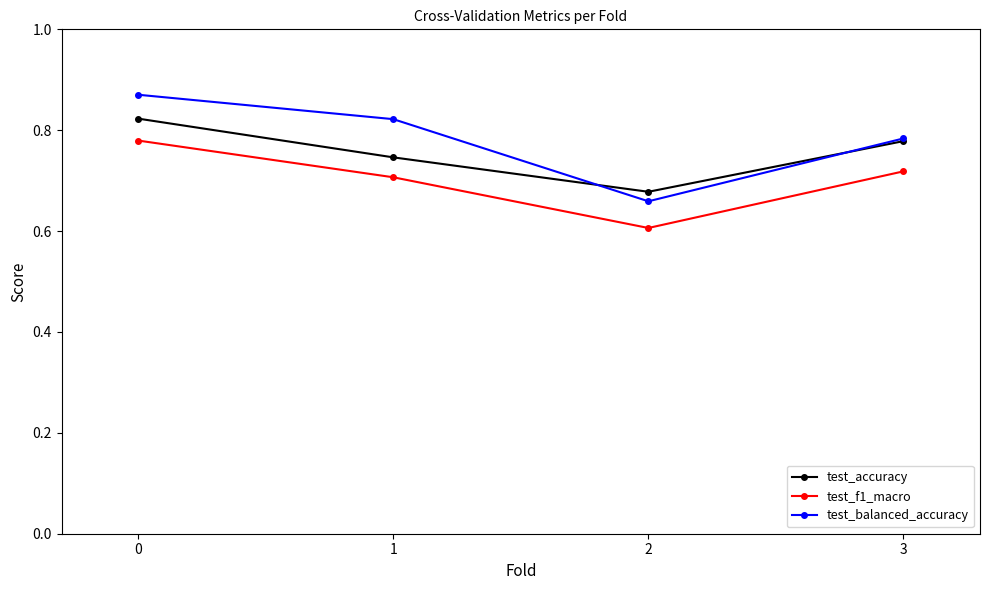

True or false: test_f1_macro and test_accuracy intersect in this chart.

False